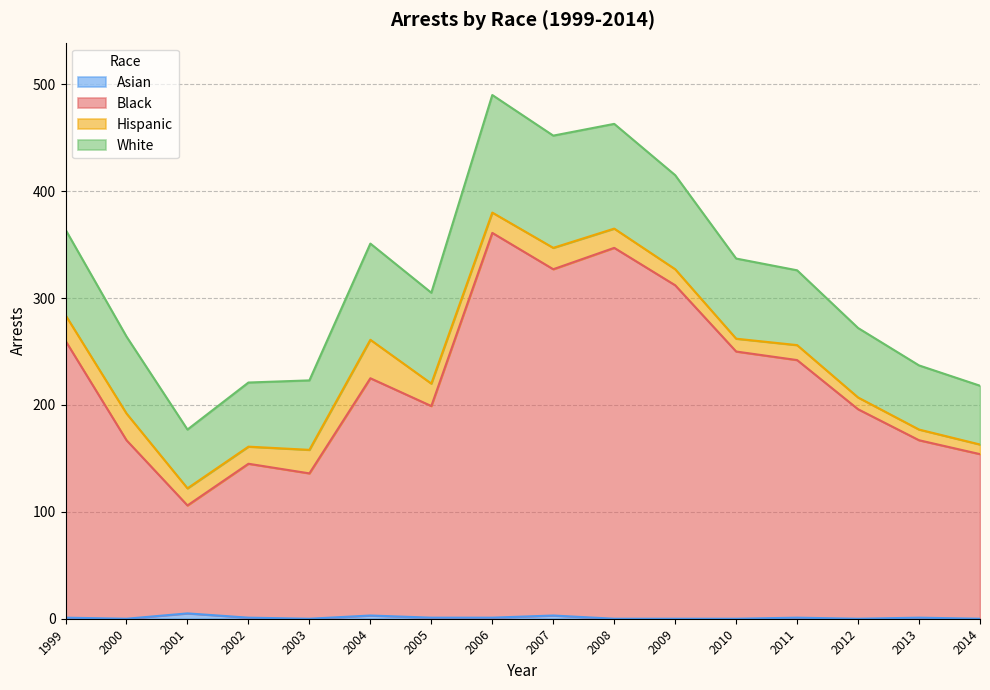

Where does the Asian series first go above 1?

2001